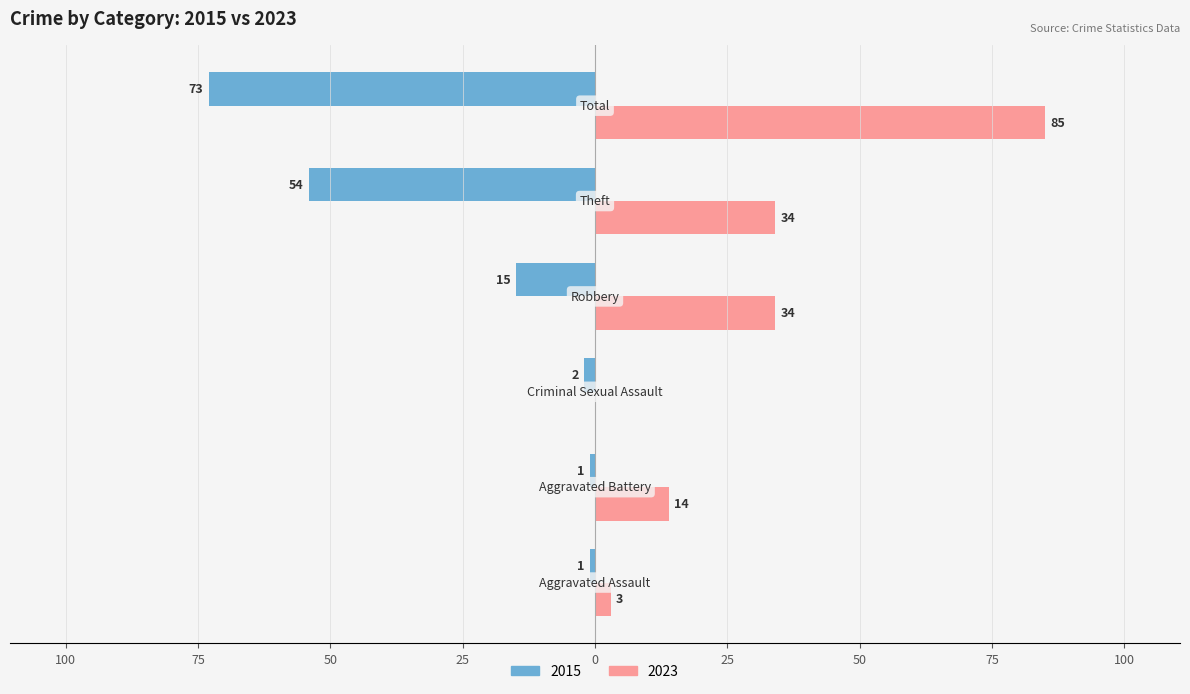

Where is 2023 nearest to the value 42?

Robbery